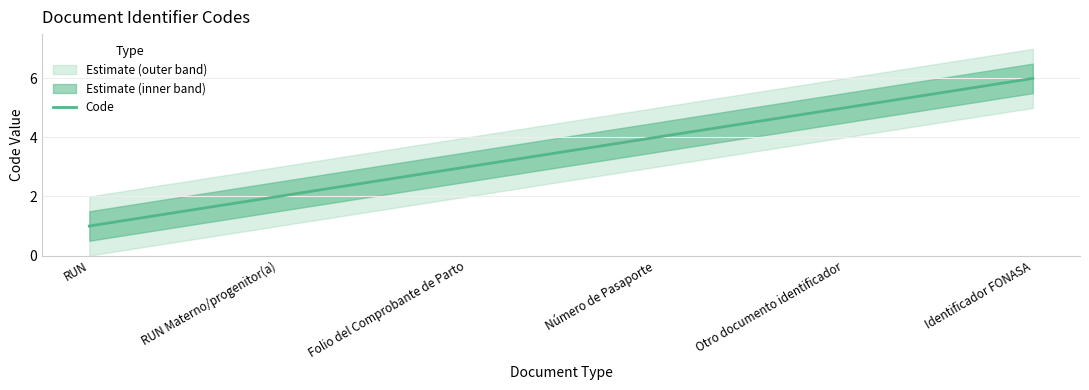

Does the chart display data point markers on the line(s)?

No